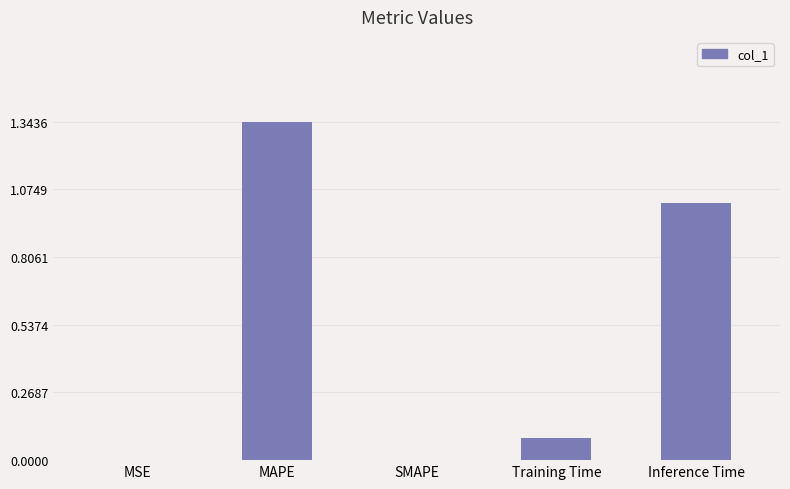

What is the sum of all values?

2.5